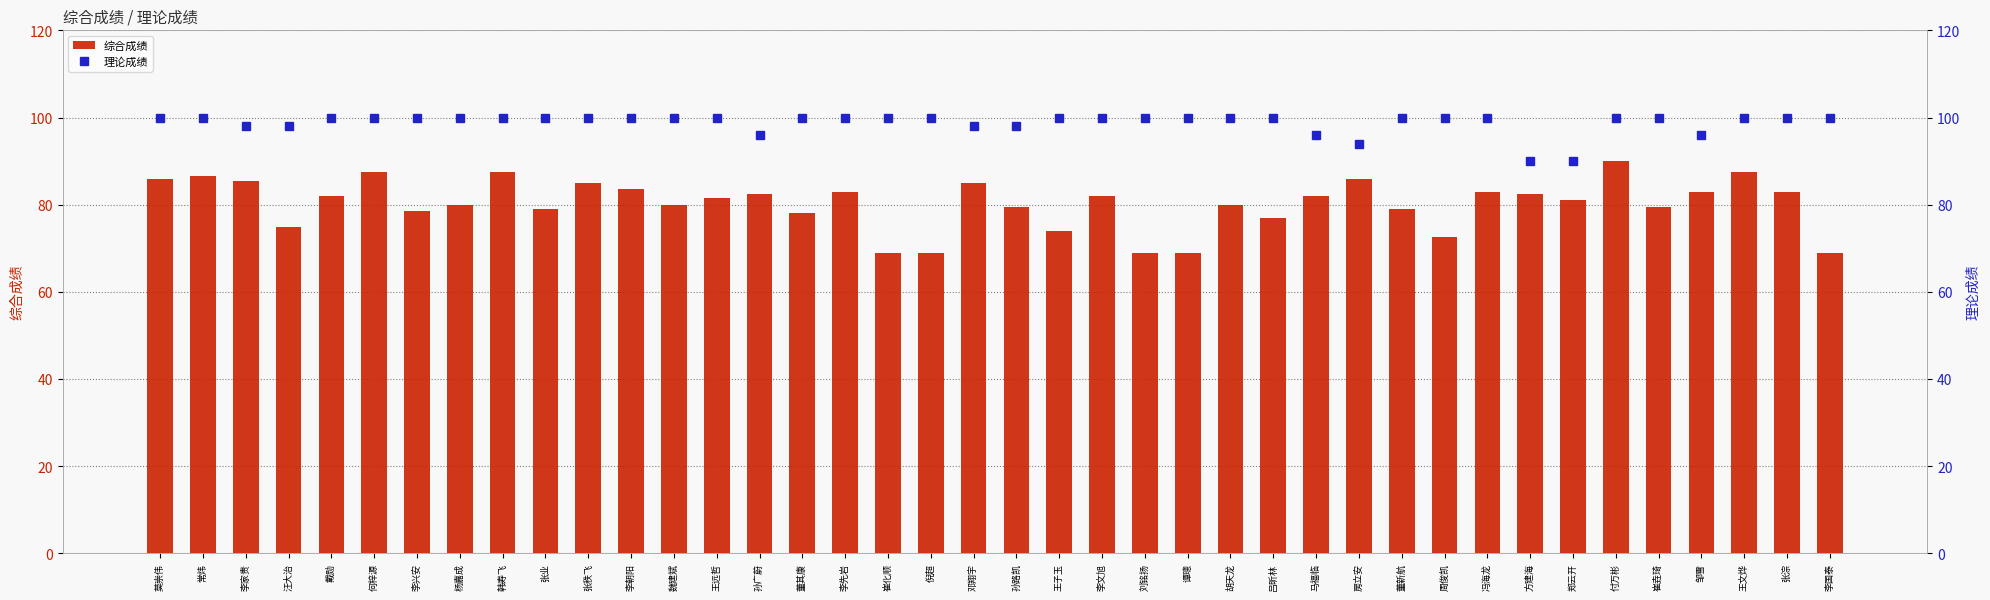

What position from the left is 吕昕林?

27